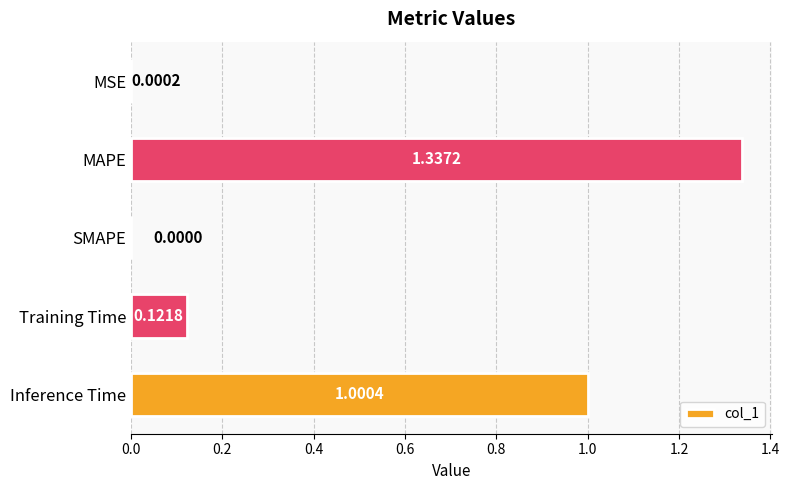

What is the sum of the values at MAPE and Inference Time?

2.3